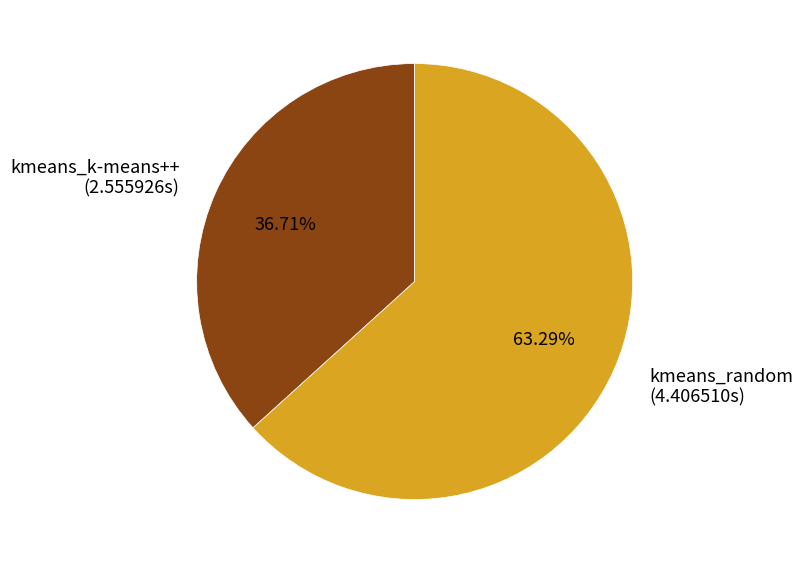

Is kmeans_k-means++ the majority of the pie?

No